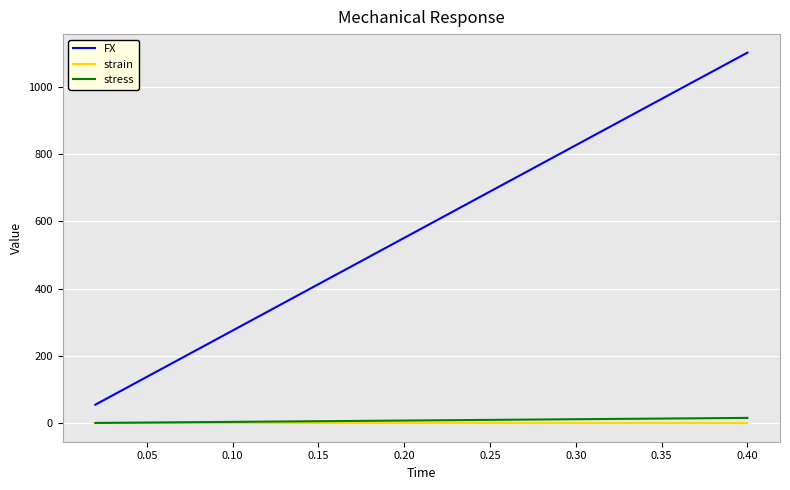

Is this an area chart (filled region under the line)?

No